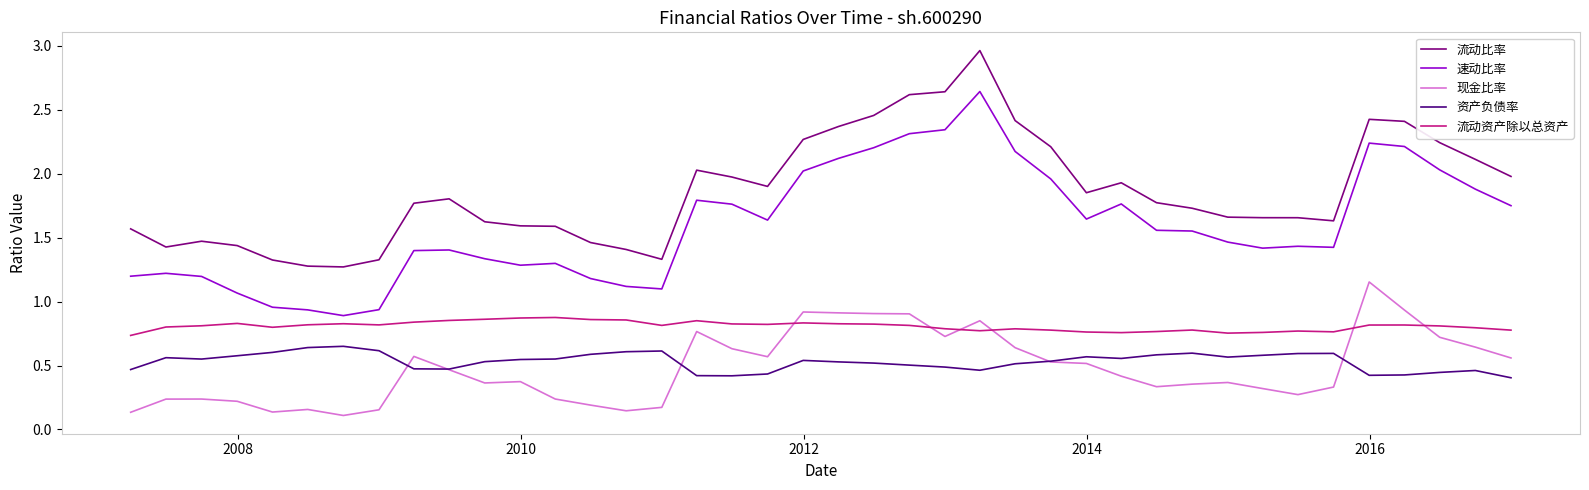

True or false: 现金比率 and 流动比率 cross at least once.

False